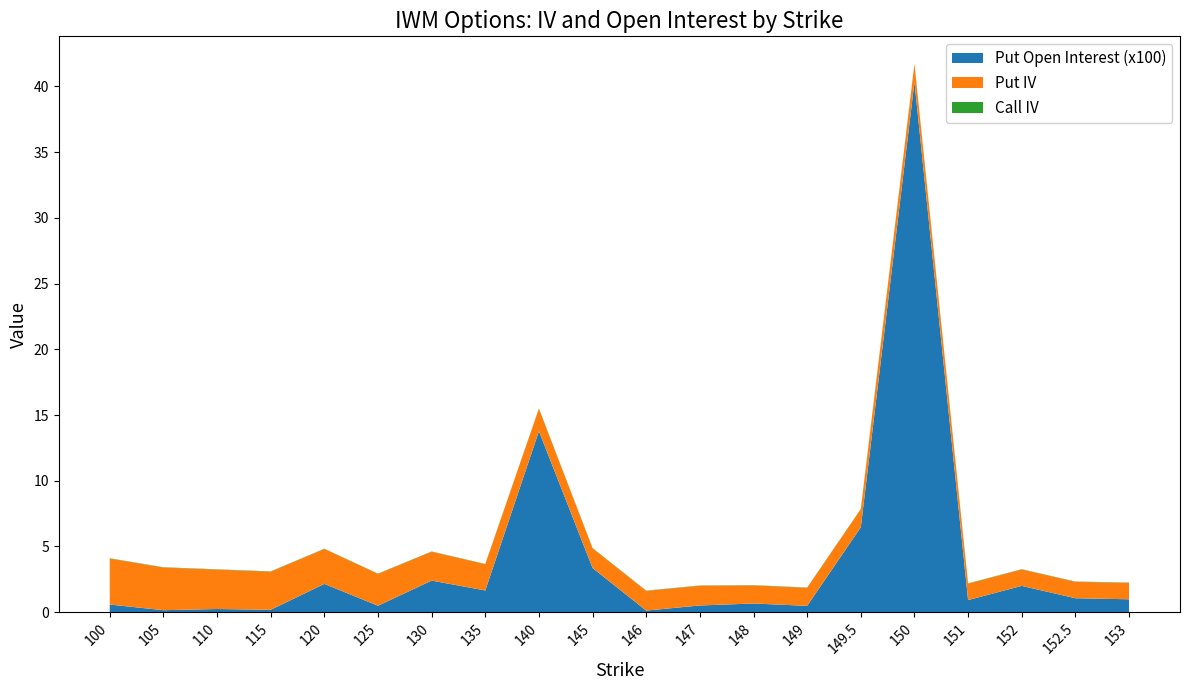

At which category is the sum across all series the highest?

150